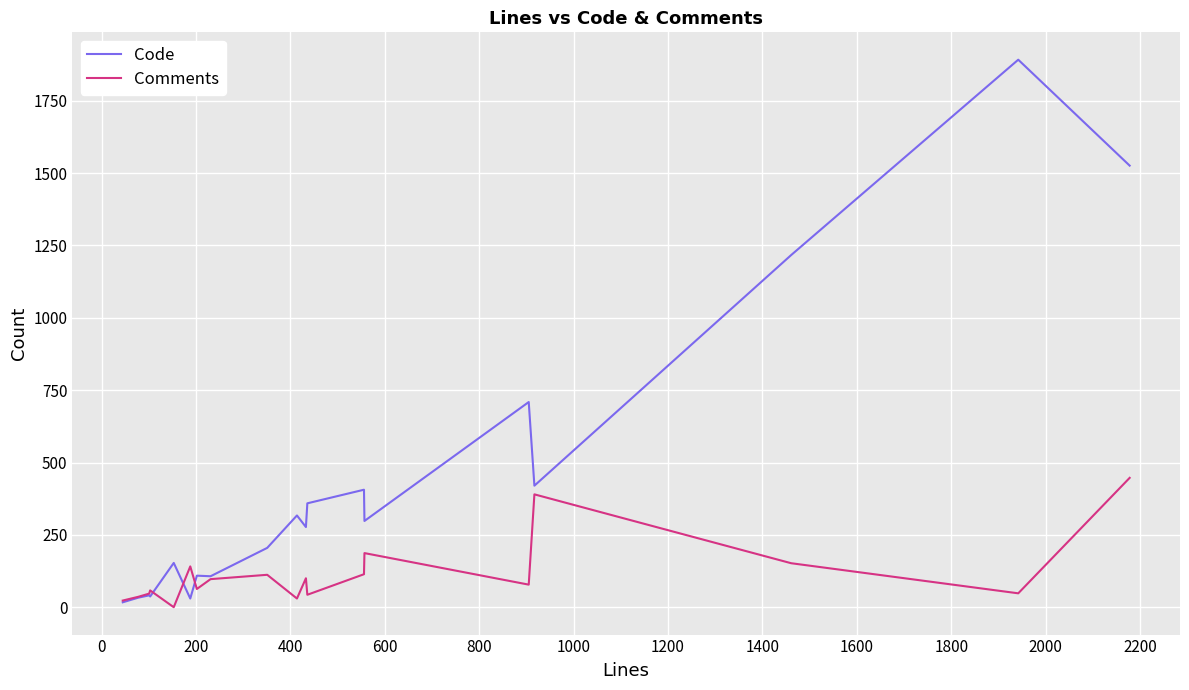

What is the difference between the second highest and second lowest values in the Comments series?

367